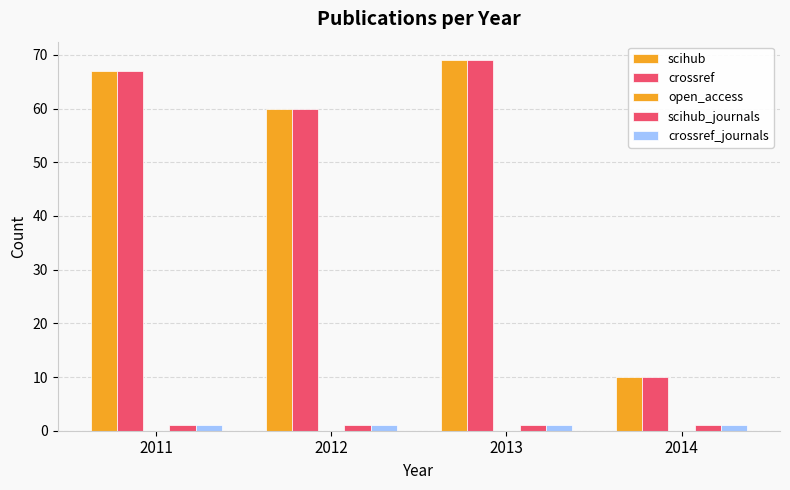

Which has a higher value, 2013 or 2014?

2013